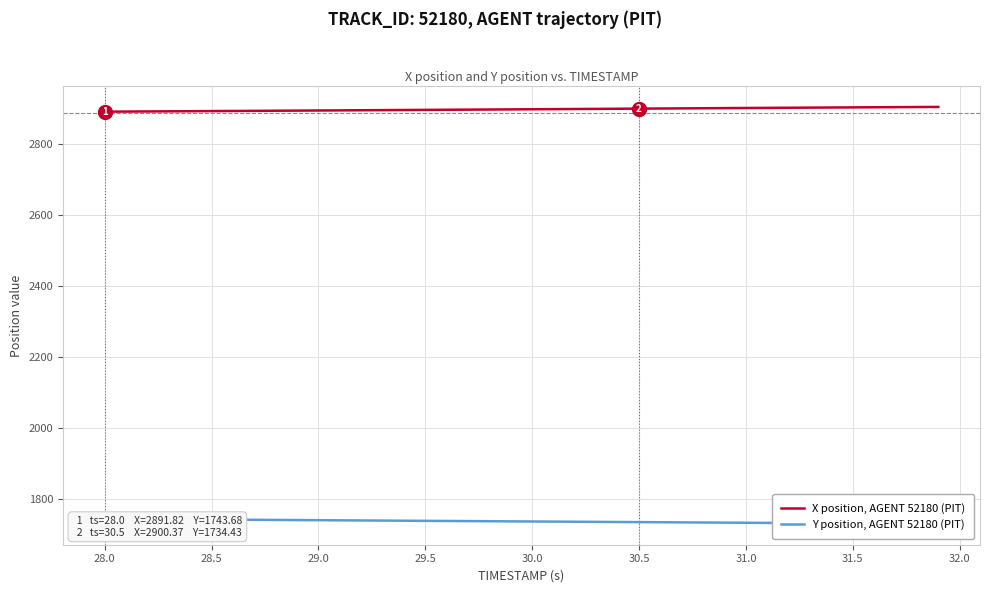

True or false: Y position, AGENT 52180 (PIT) has more than 1 interior local peaks.

False